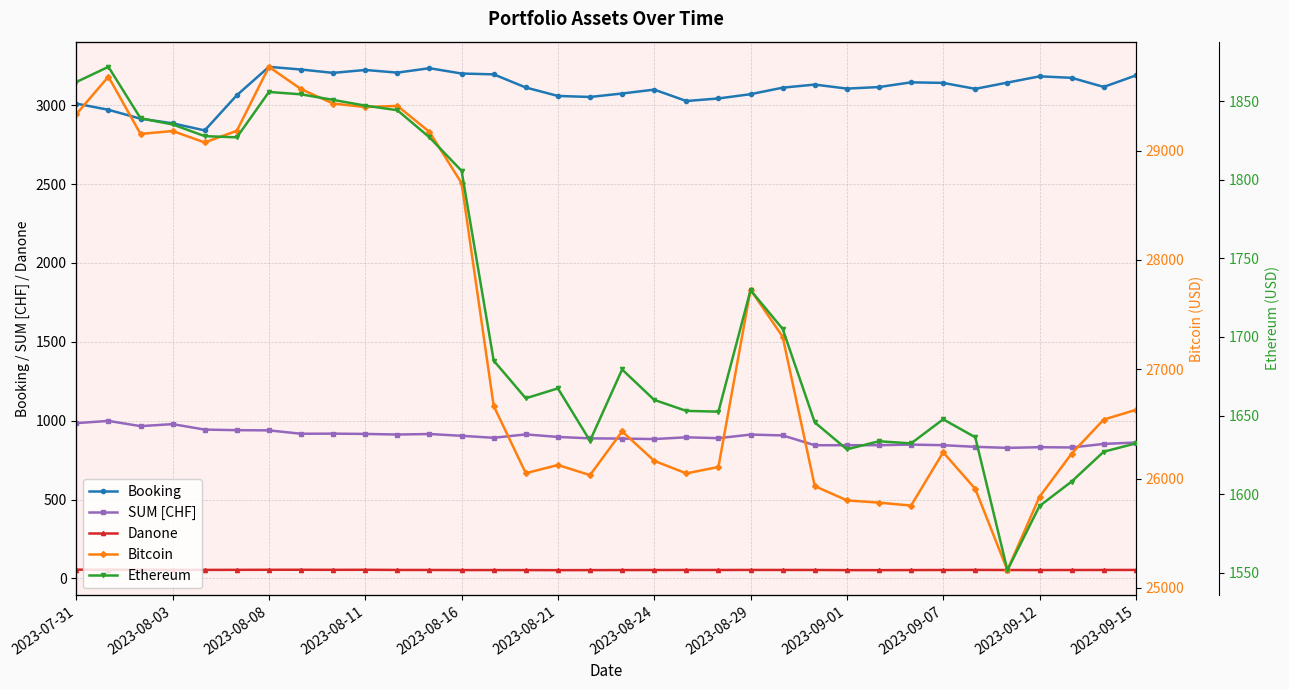

How many values in the Danone series are below 53?

4